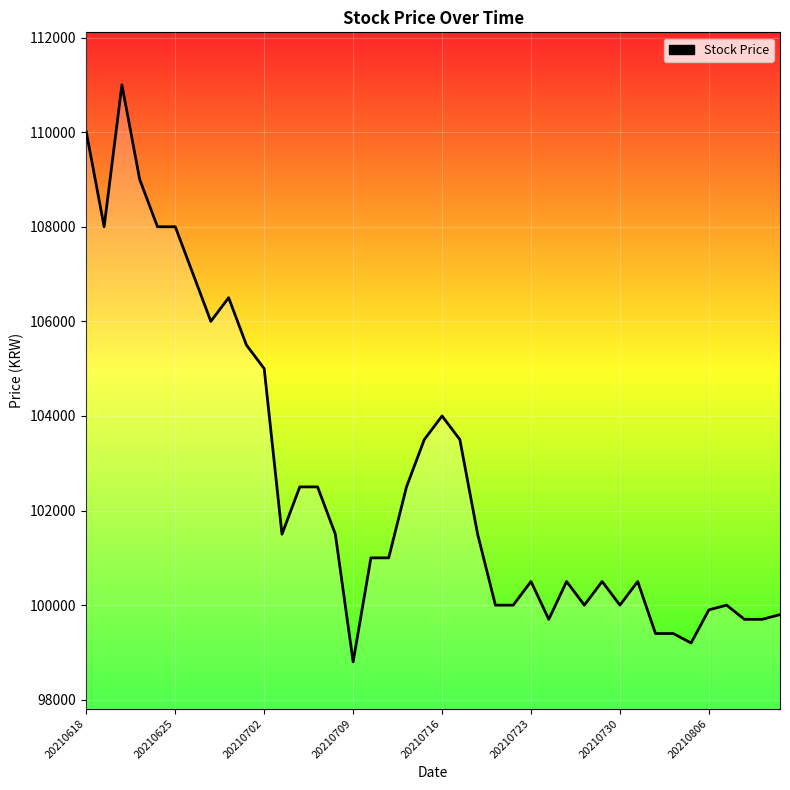

What is the minimum value shown in the chart?

98800